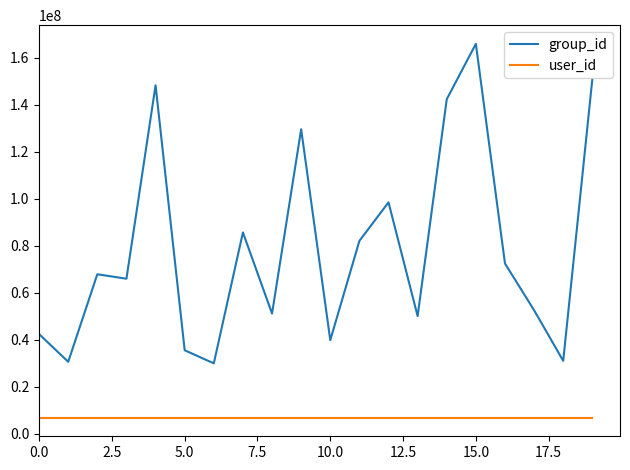

Which series has the largest range (max minus min)?

group_id